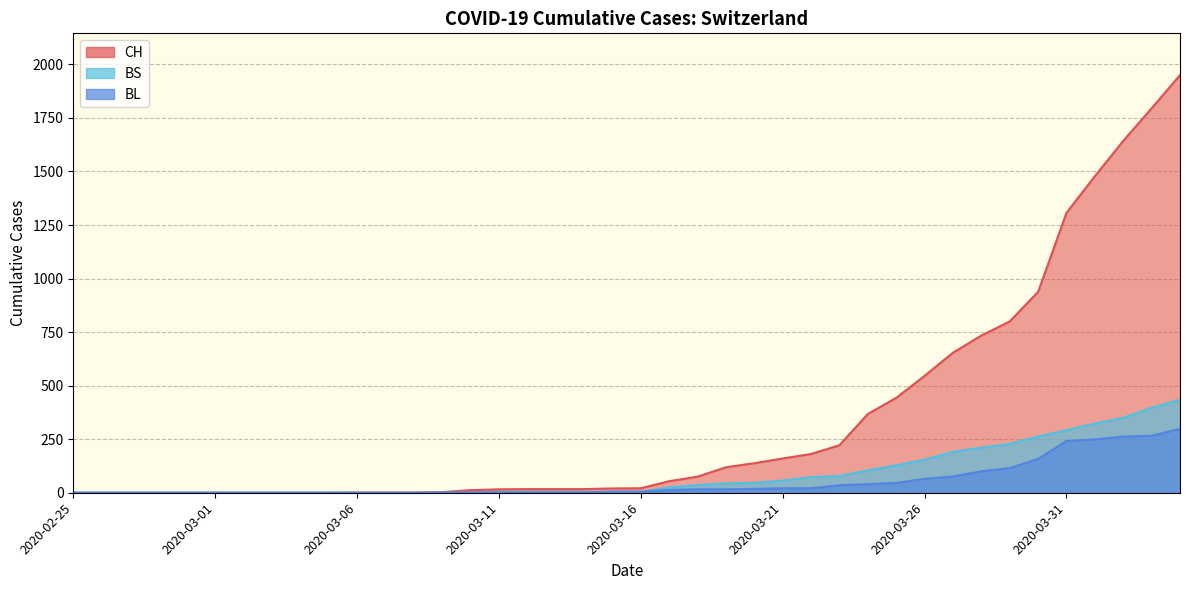

What position from the left is 2020-03-28?

33